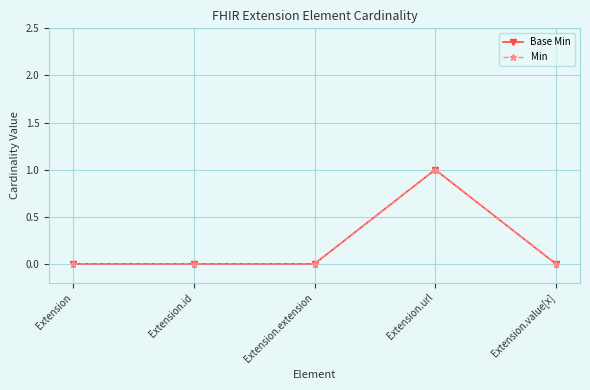

Reading left to right, transcribe all the data shown in this chart.

Base Min: Extension=0	Extension.id=0	Extension.extension=0	Extension.url=1	Extension.value[x]=0
Min: Extension=0	Extension.id=0	Extension.extension=0	Extension.url=1	Extension.value[x]=0